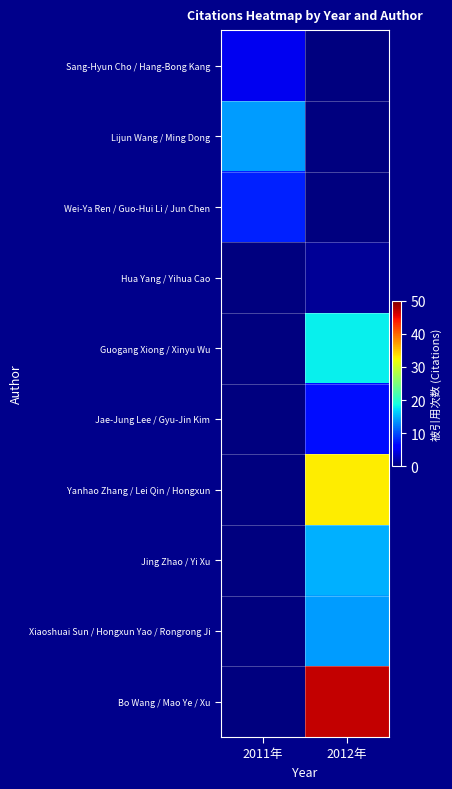

Which has a higher value, 2011年 or 2012年?

2011年